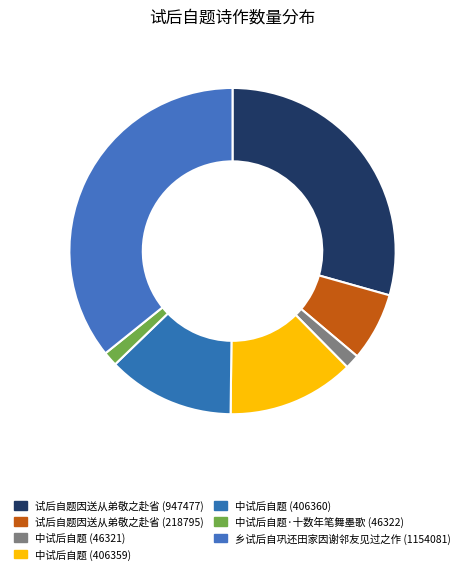

Which slice is the largest?

乡试后自巩还田家因谢邻友见过之作